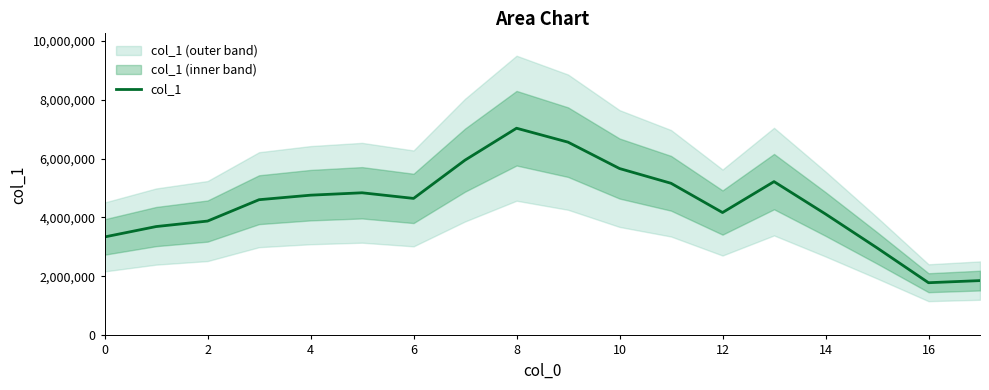

Reading right to left, what are all the values shown in this chart?

1859241	1787181	2969706	4117865	5216228	4167827	5159802	5659997	6554734	7027270	5945607	4646770	4837712	4756613	4603026	3878479	3691794	3339843